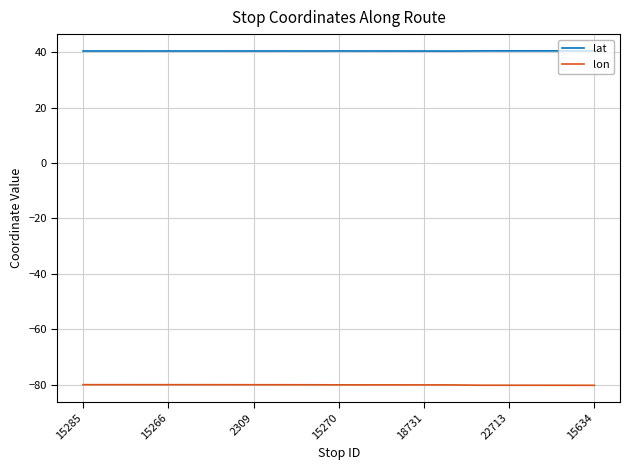

True or false: lat and lon intersect in this chart.

False